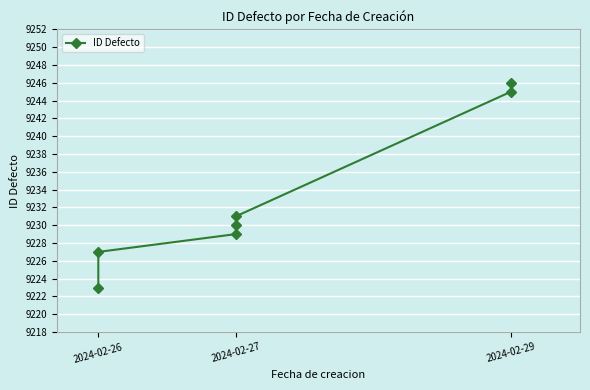

The chart shows a value of 4227 at 2024-02-29. True or false?

False